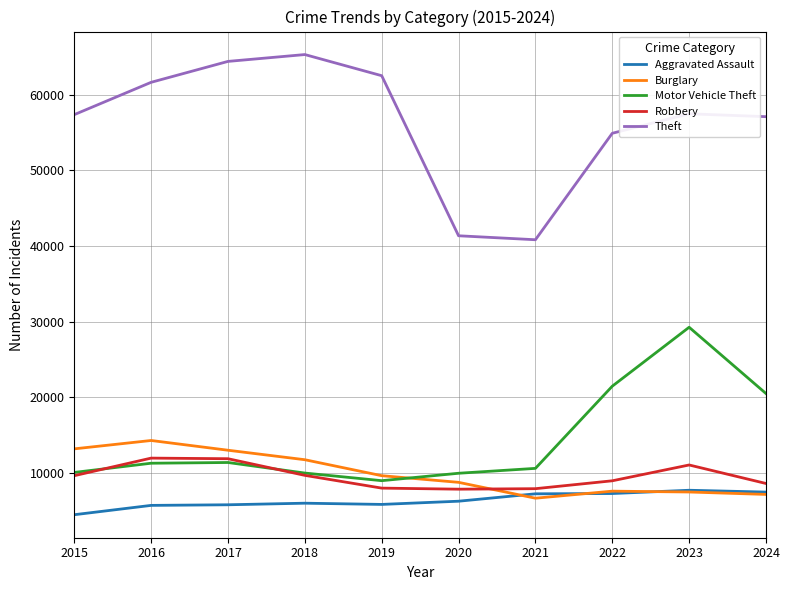

Count the number of categories in the chart.

10